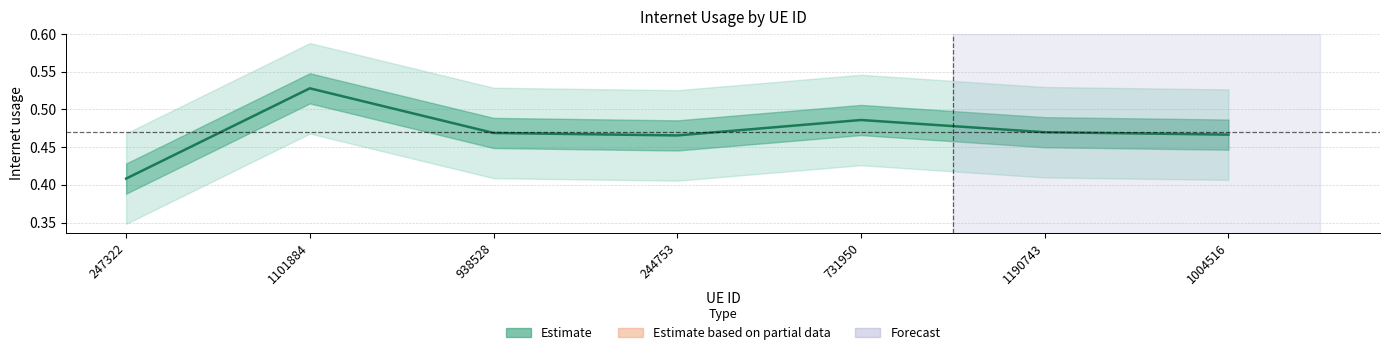

What is the sum of all values?

3.3